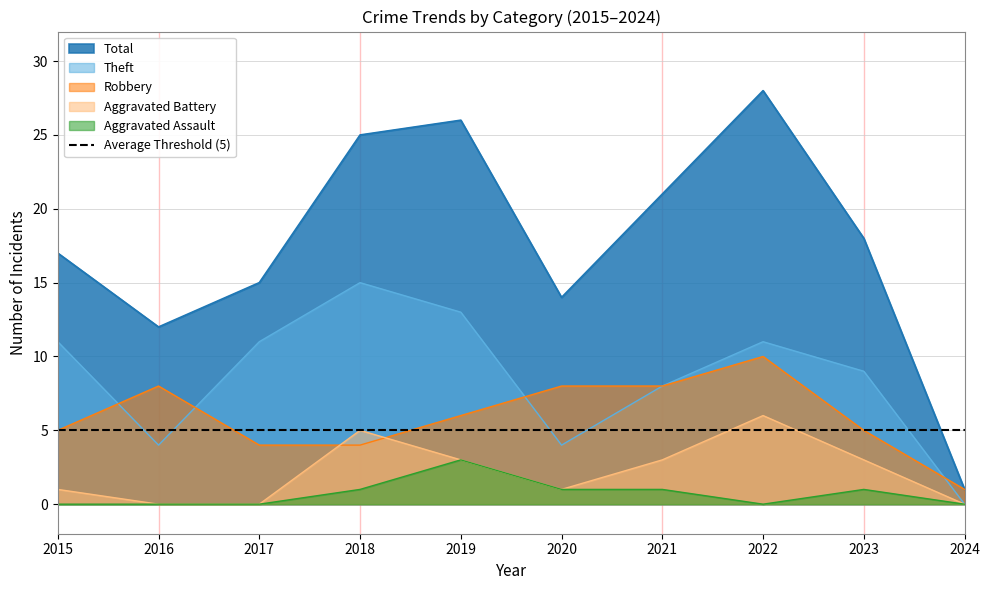

Reading left to right, transcribe all the data shown in this chart.

Robbery: 5	8	4	4	6	8	8	10	5	1
Theft: 11	4	11	15	13	4	8	11	9	0
Aggravated Battery: 1	0	0	5	3	1	3	6	3	0
Aggravated Assault: 0	0	0	1	3	1	1	0	1	0
Total: 17	12	15	25	26	14	21	28	18	1